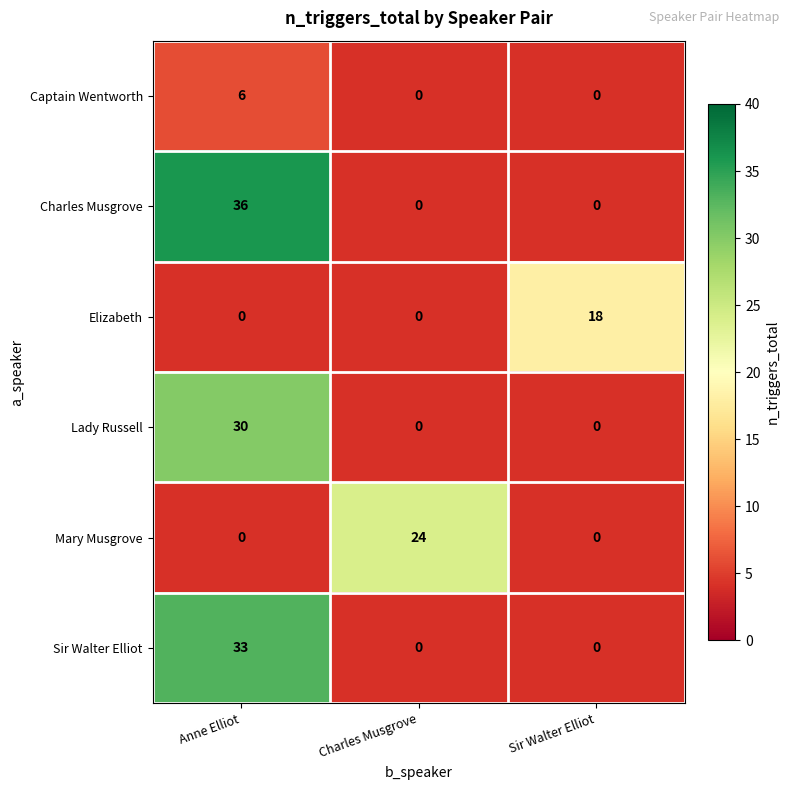

Between Charles Musgrove and Anne Elliot, which is larger?

Anne Elliot